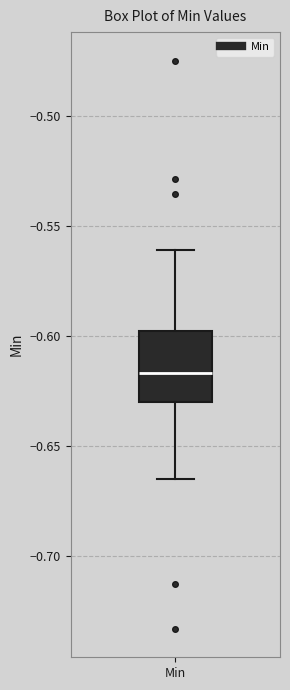

Where does the lower whisker of the box for Min end on the y-axis? The values are not printed on the chart, so give them approximately, as read against the axis.

-0.665